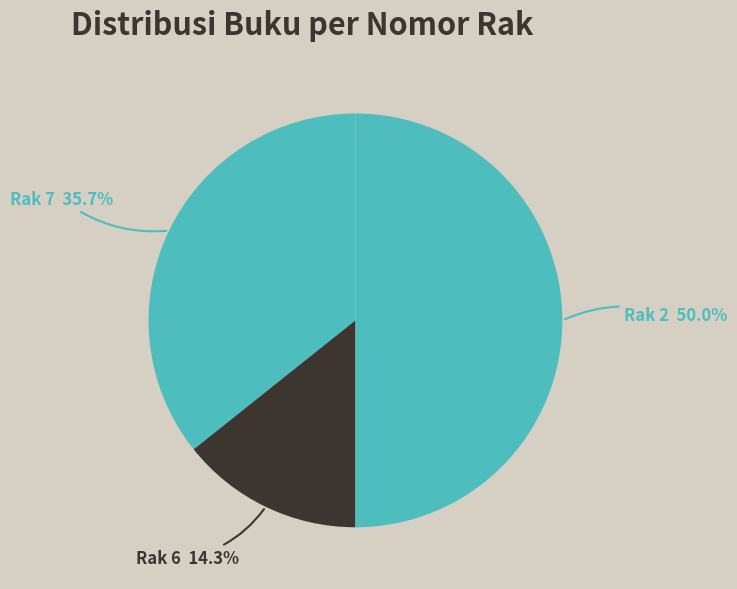

What percentage is the Rak 2 slice, to the nearest percent?

50%